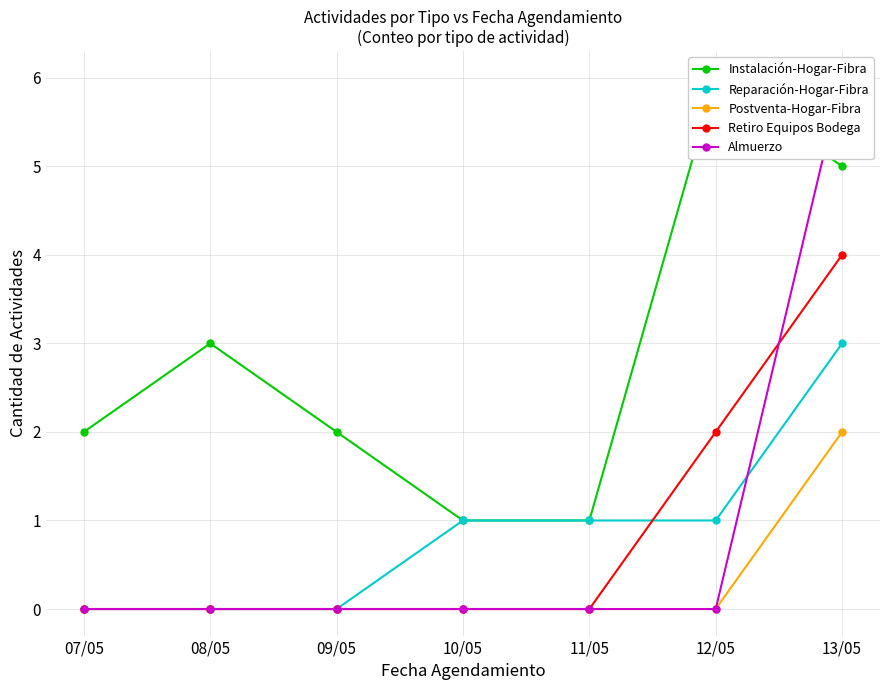

Between which two adjacent categories do Almuerzo and Retiro Equipos Bodega first intersect?

12/05 and 13/05